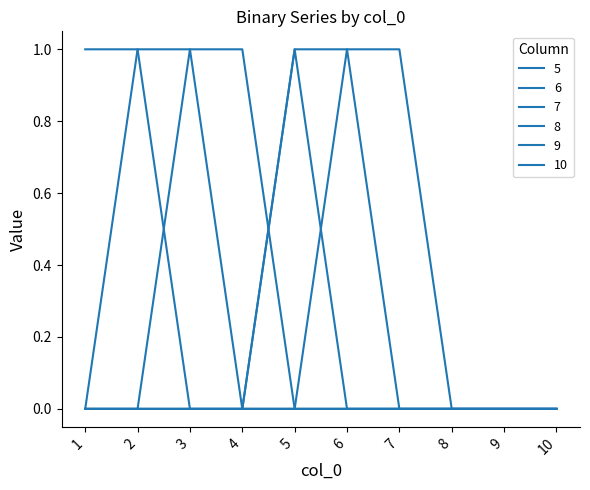

Which has a higher value, 3 or 8?

3